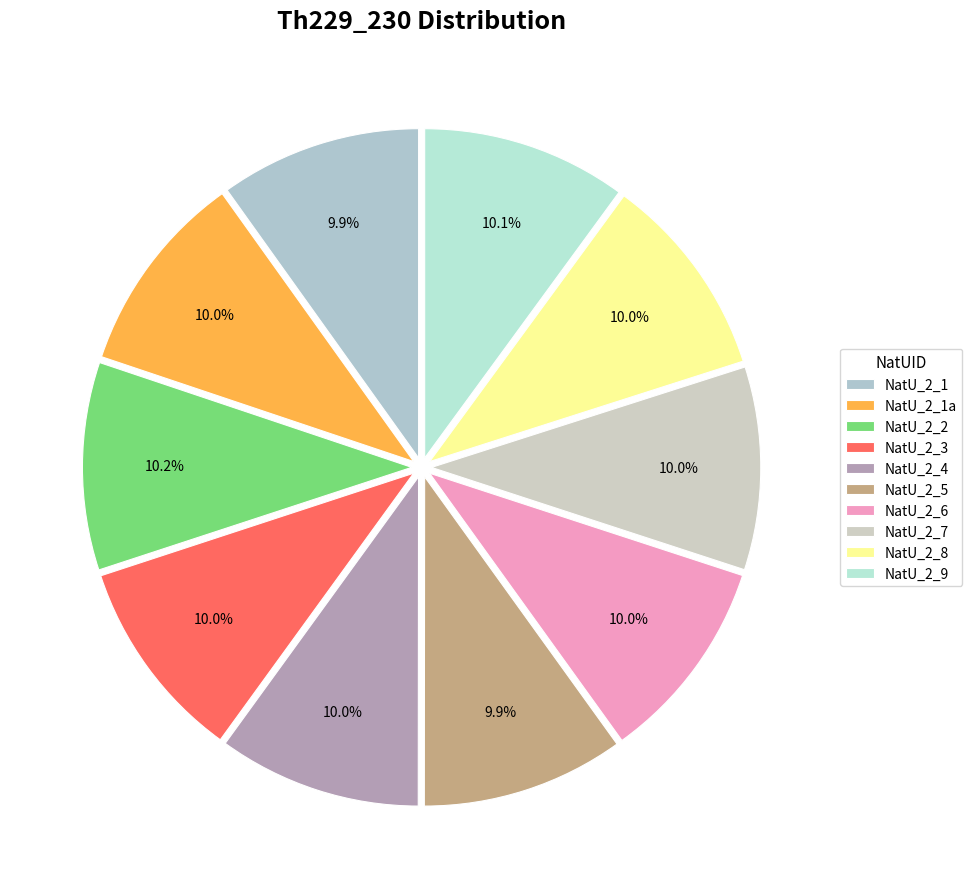

How many segments does this pie chart have?

10